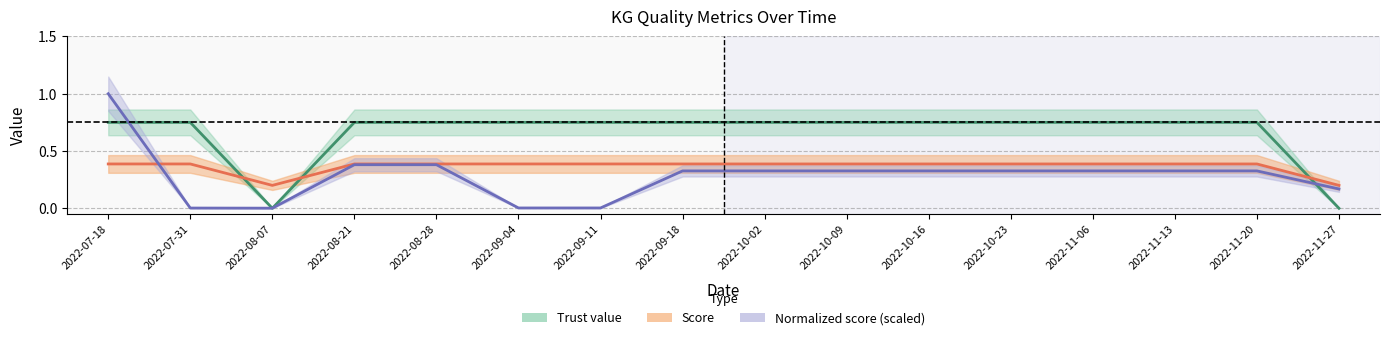

Does the chart display data point markers on the line(s)?

No